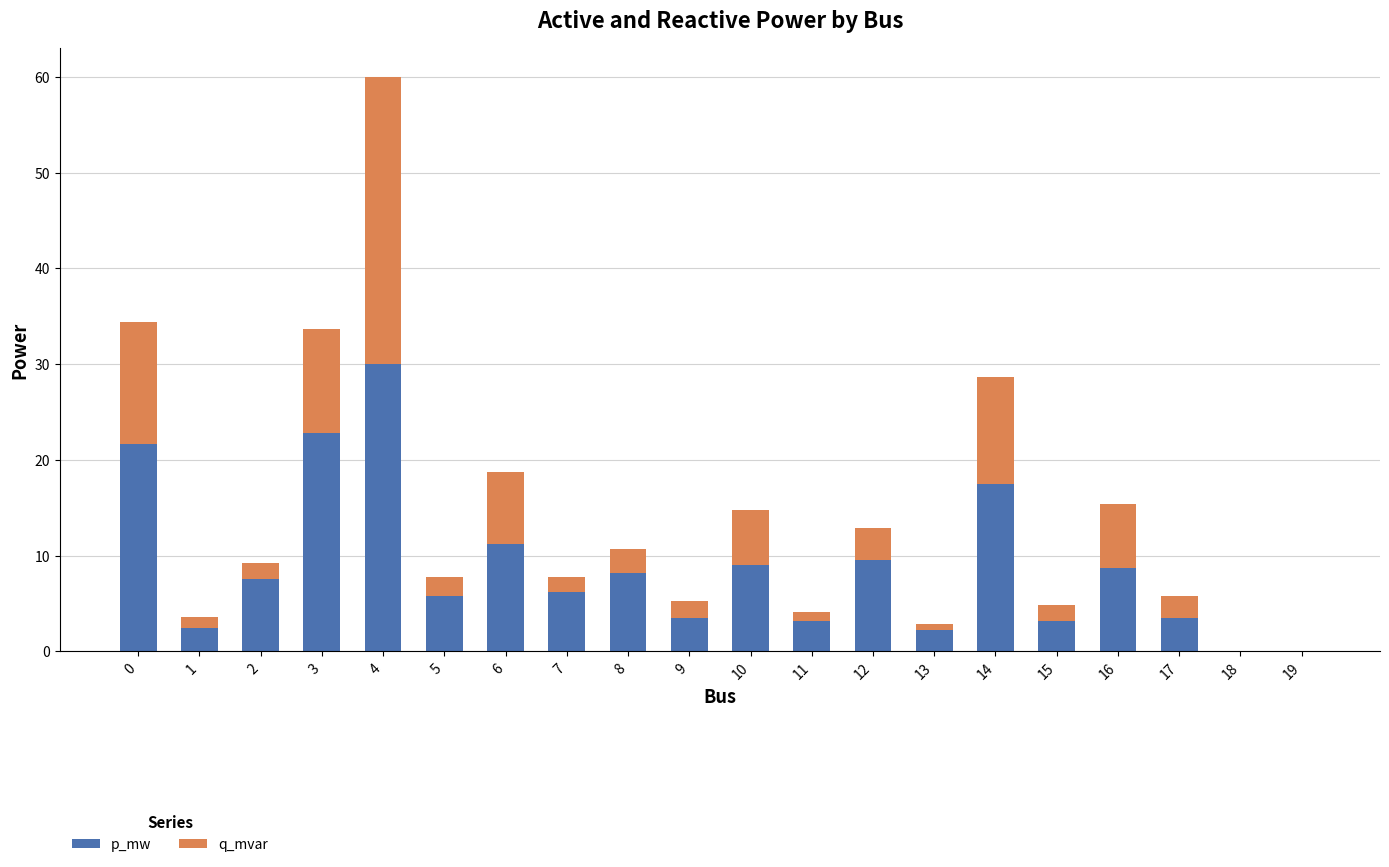

Read the p_mw value at 4.

30.0